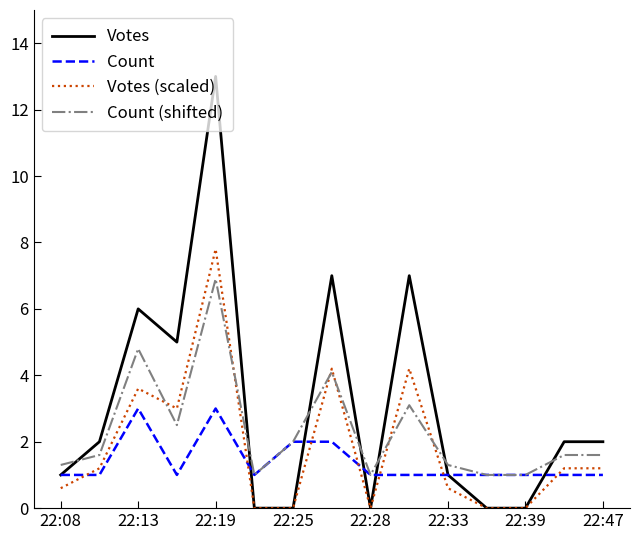

Which series has the widest spread of values?

Votes